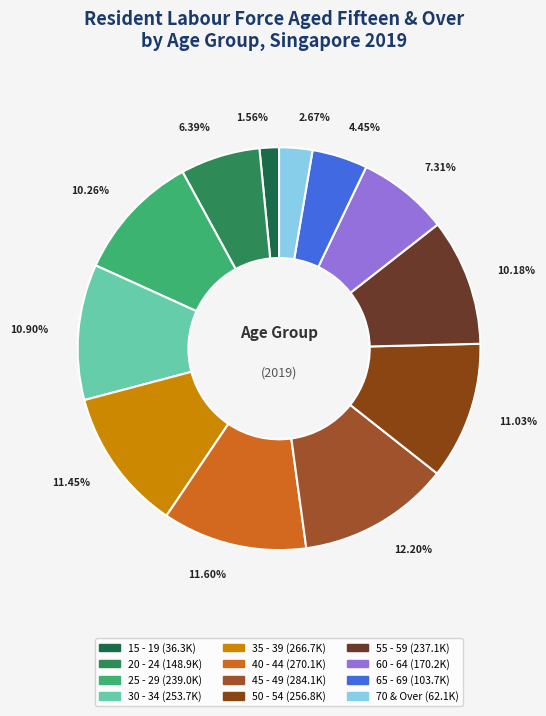

Count the number of slices in the pie.

12